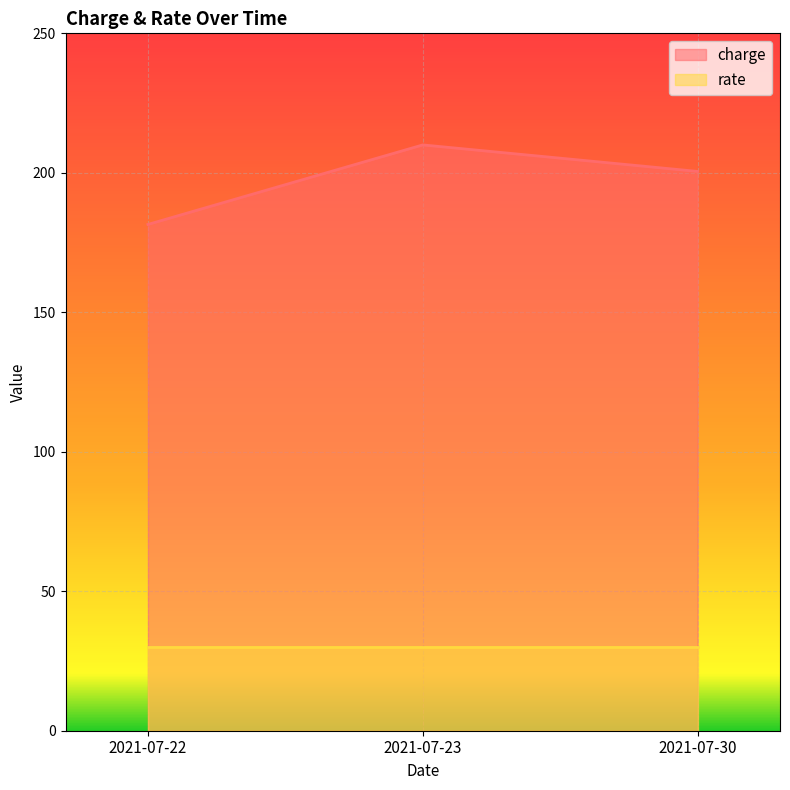

Rank the categories by value from lowest to highest.

2021-07-22, 2021-07-30, 2021-07-23